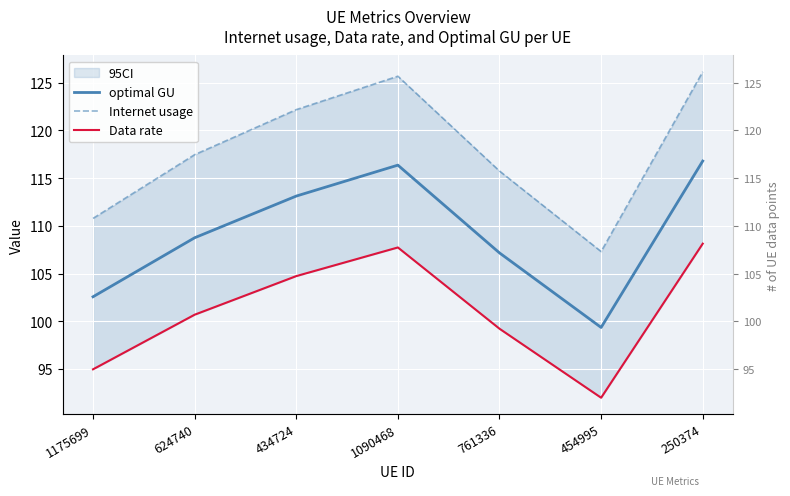

Which series has the largest total across all categories?

Internet usage